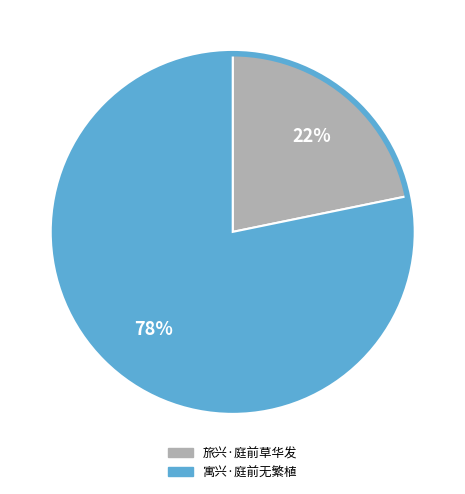

Approximately how many times larger is the value at 旅兴·庭前草华发 compared to 寓兴·庭前无繁植?

0.3